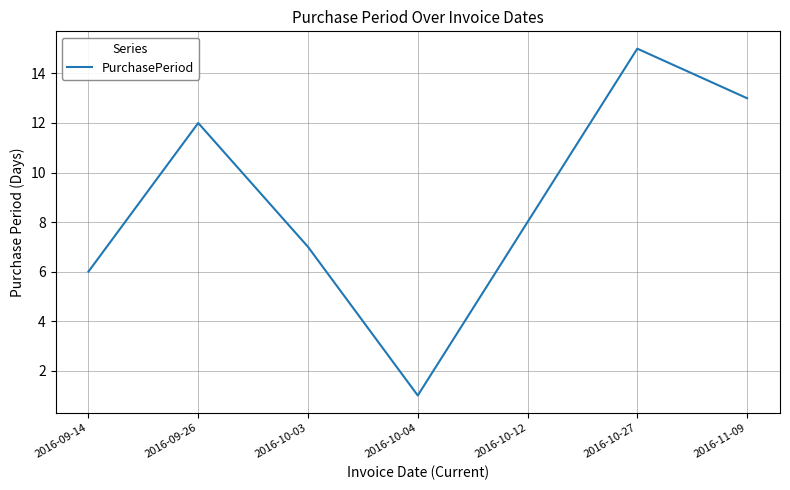

At which label is the value closest to 8?

2016-10-12